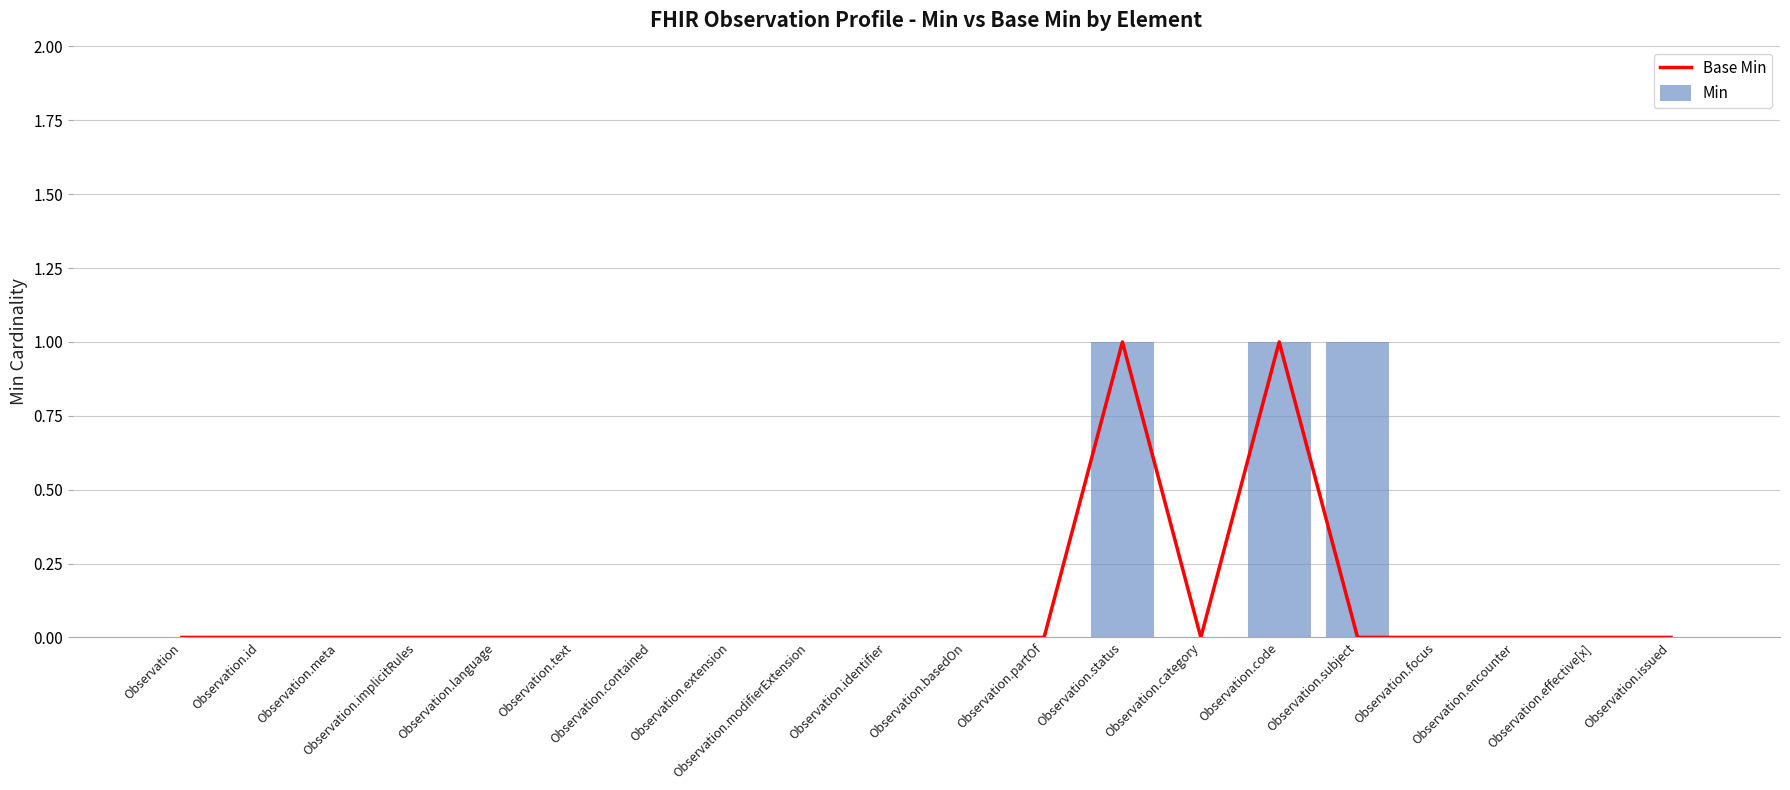

Which series has the largest total across all categories?

Min